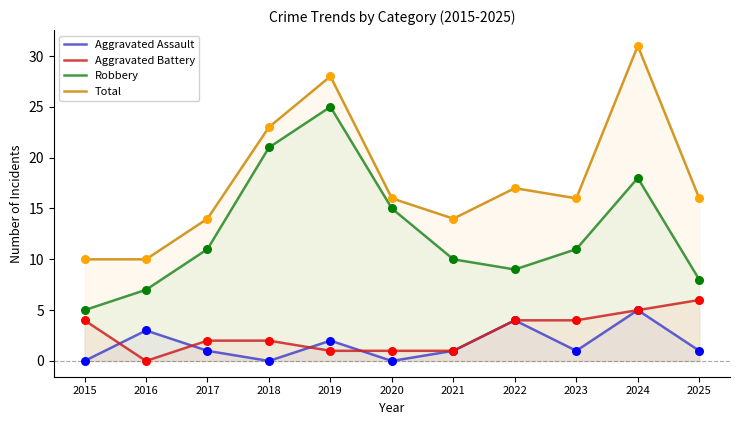

Which series has the largest total across all categories?

Total